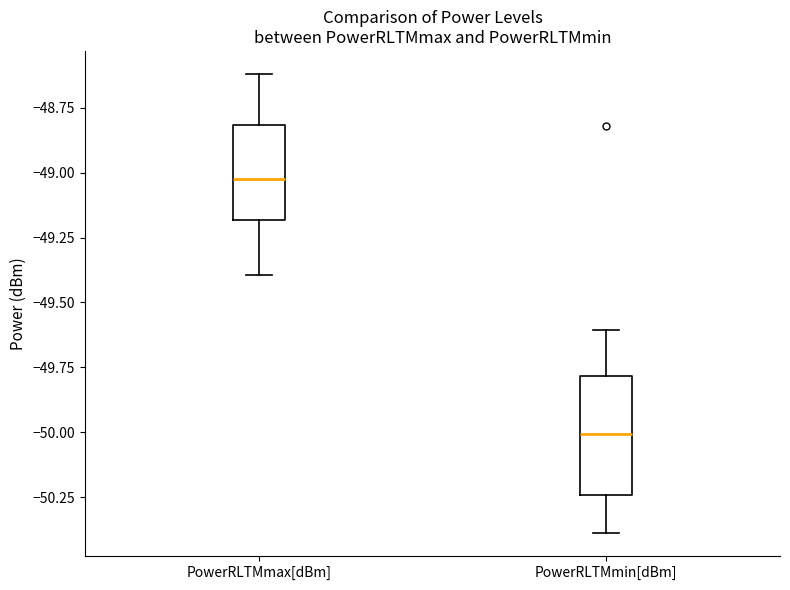

Reading left to right, transcribe this box plot: for each box, give where its median line is, the range the box spans, and where its two whiskers end, as read against the y-axis. The values are not printed on the chart, so give them approximately, as read against the axis.

PowerRLTMmax[dBm]: median -49.00, box -49.20 to -48.80, whiskers -49.40 to -48.60
PowerRLTMmin[dBm]: median -50.00, box -50.25 to -49.80, whiskers -50.40 to -49.60